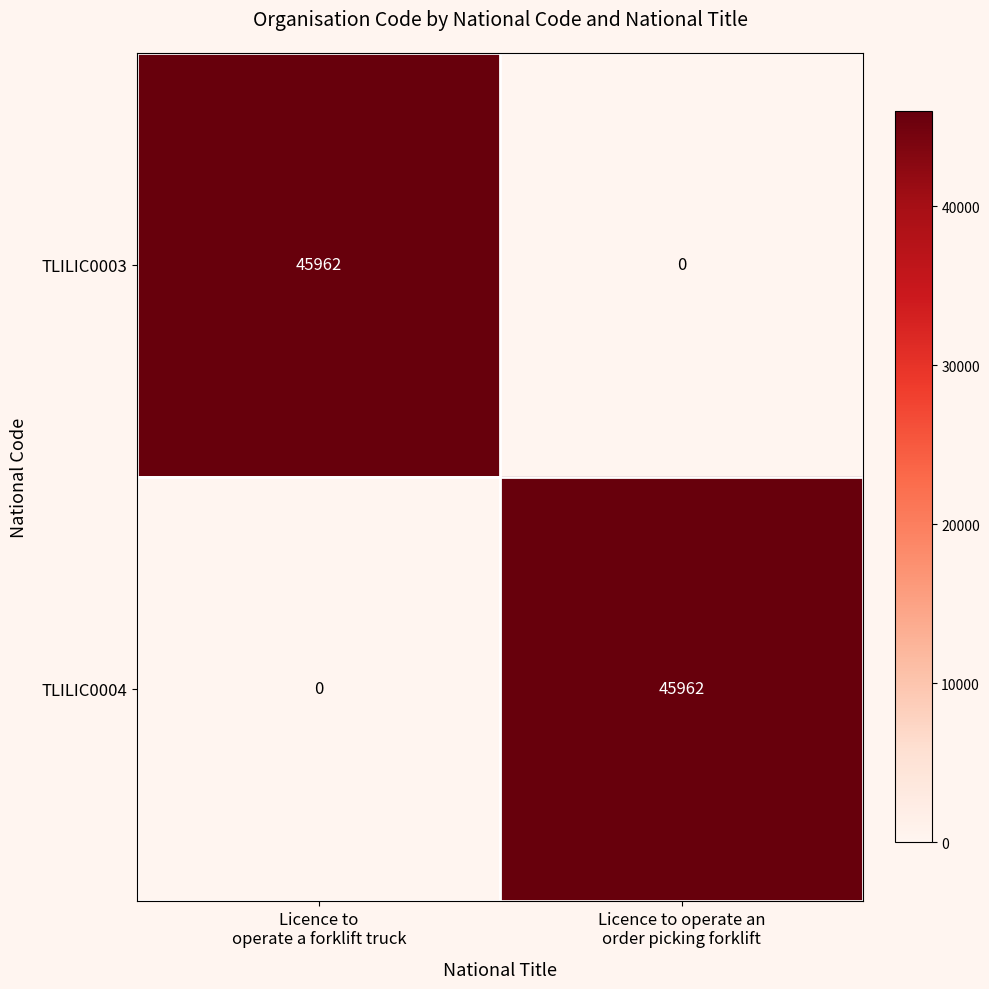

What is the highest value of the TLILIC0004 series?

45962